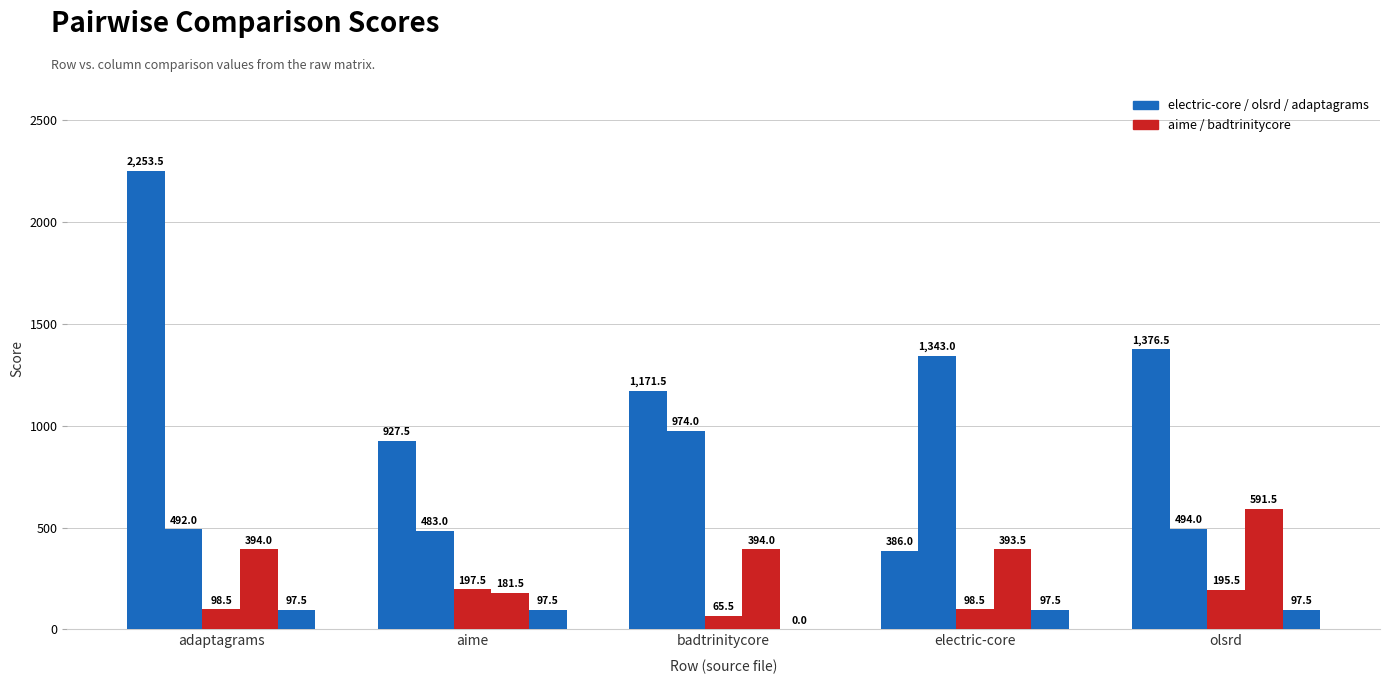

At which category is the sum across all series the highest?

adaptagrams